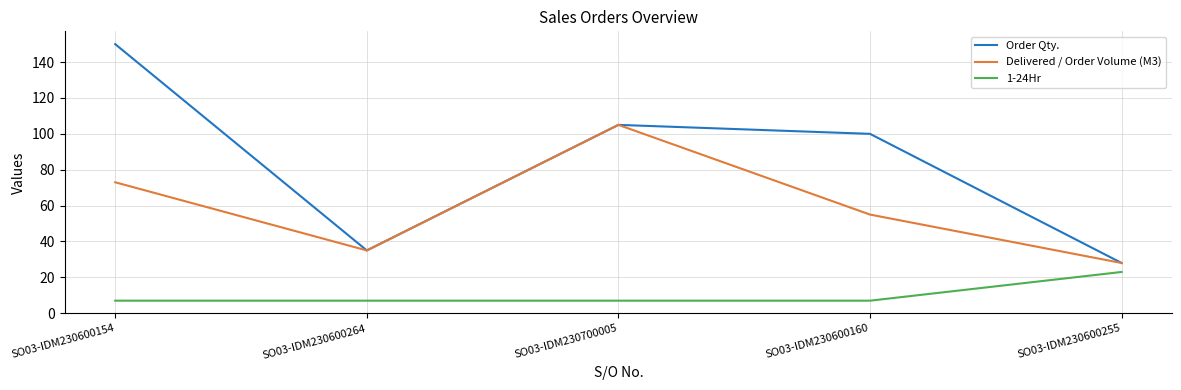

Does the chart have visible grid lines?

Yes